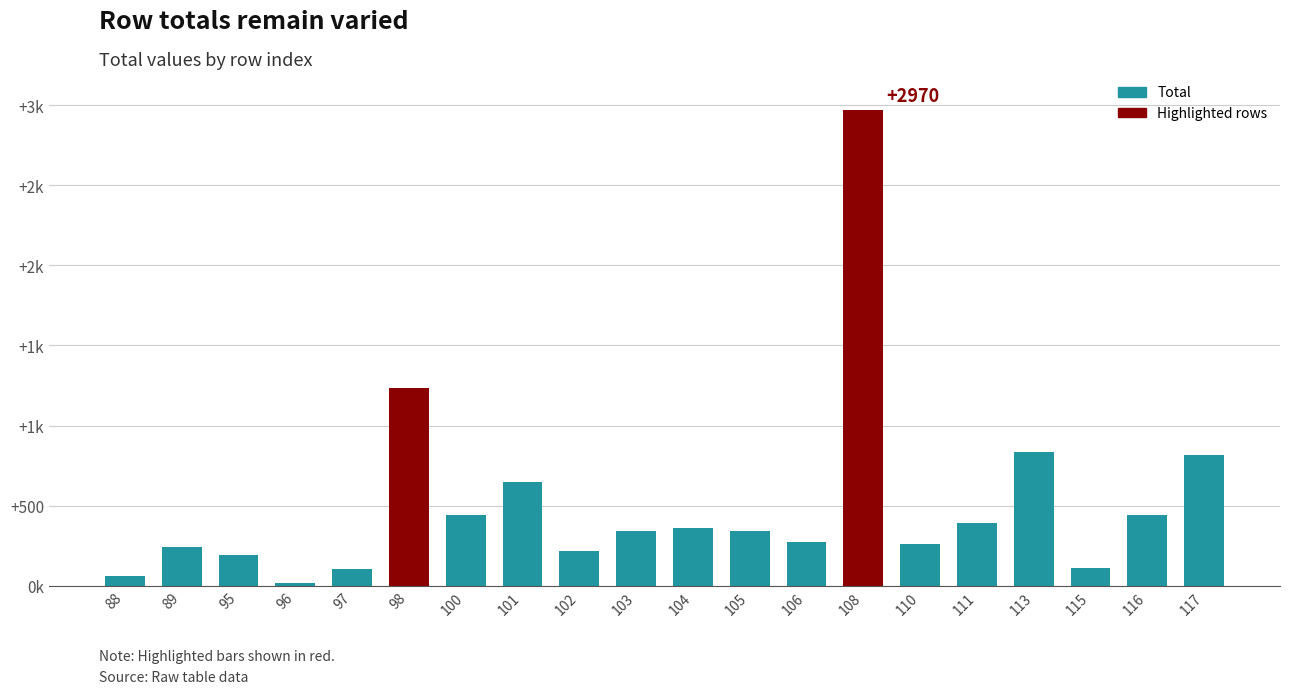

The chart shows a value of 195 at 95. True or false?

True